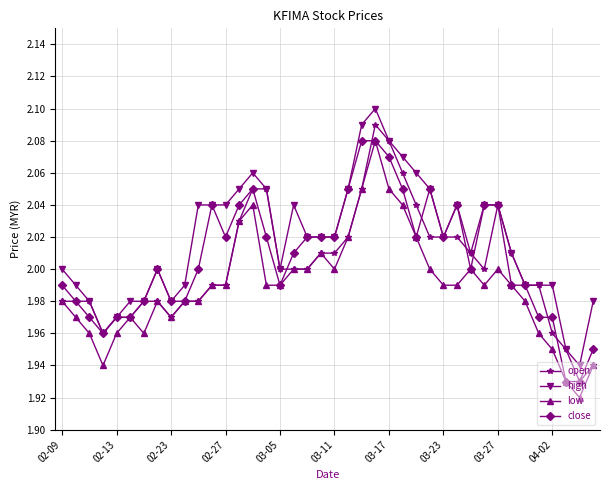

How many series are shown in this chart?

4